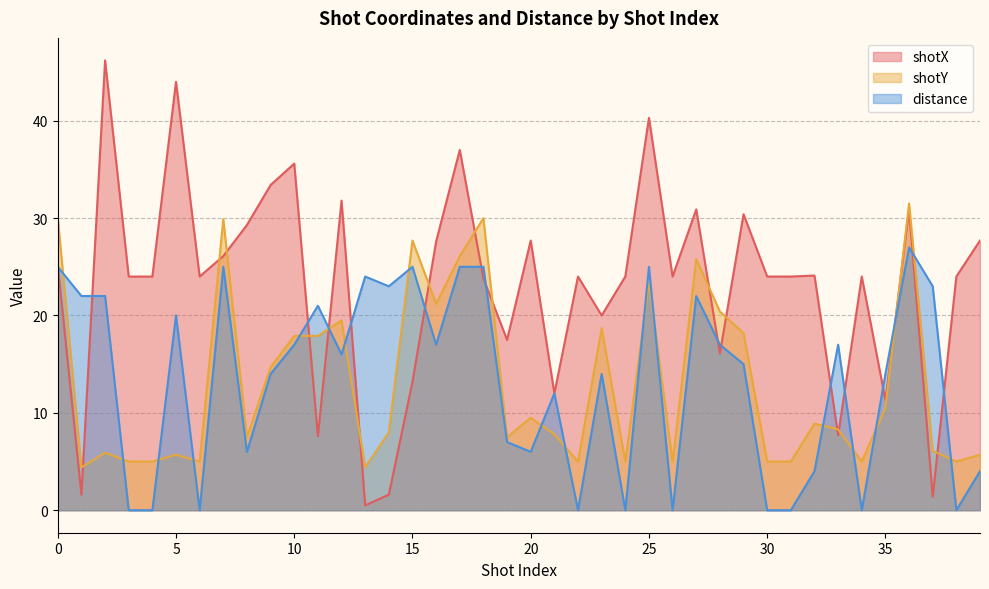

At how many categories does at least one series exceed 45?

1